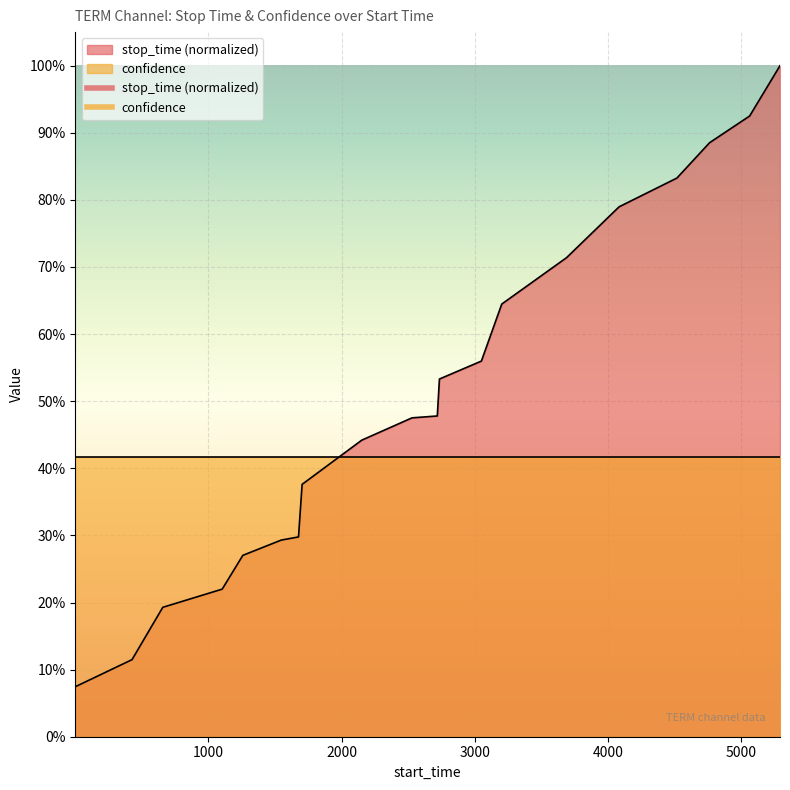

Reading right to left, extract all data points from this chart.

5292=1.0	5064=0.9	4763=0.9	4518=0.8	4084=0.8	3689=0.7	3203=0.6	3050=0.6	2735=0.5	2719=0.5	2529=0.5	2152=0.4	1704=0.4	1677=0.3	1547=0.3	1259=0.3	1104=0.2	658=0.2	427=0.1	1=0.1